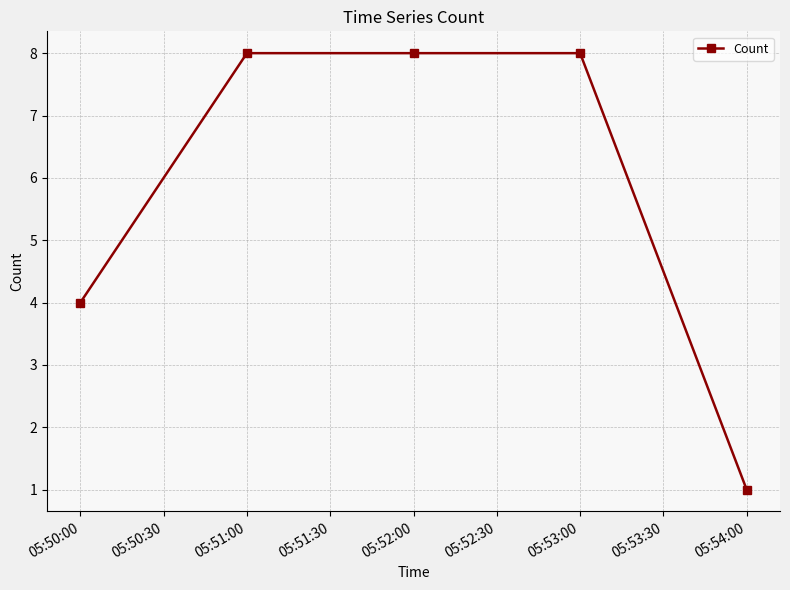

What is the average value?

6